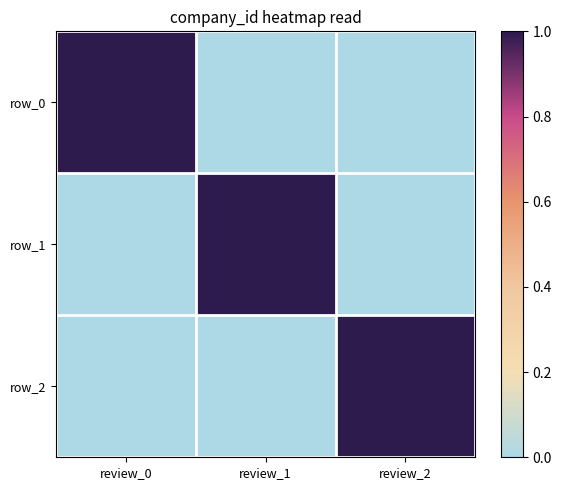

Which series has the largest total across all categories?

row_0